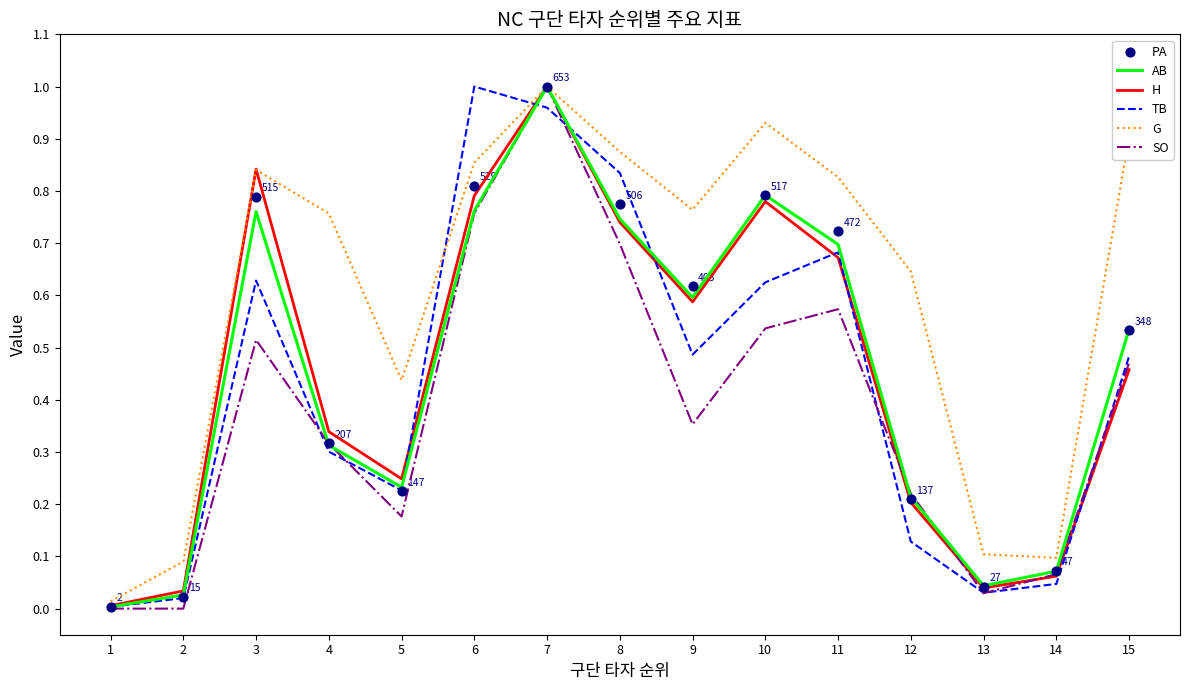

What are all the series names shown in the legend?

AB, H, TB, G, SO, PA